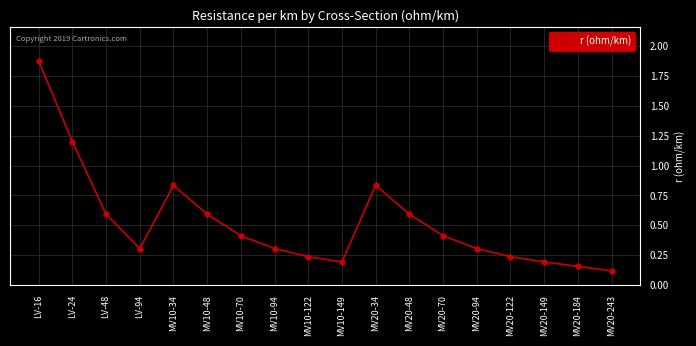

True or false: there are more than 0 points higher than both neighbors.

True